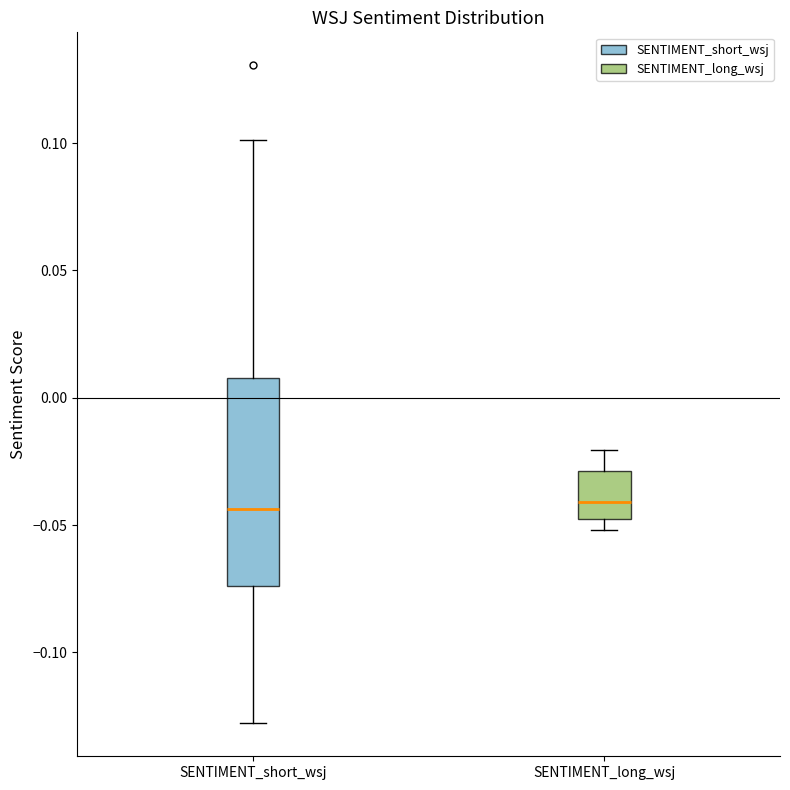

Where is the lower edge of the box for SENTIMENT_long_wsj on the y-axis? The values are not printed on the chart, so give them approximately, as read against the axis.

-0.045